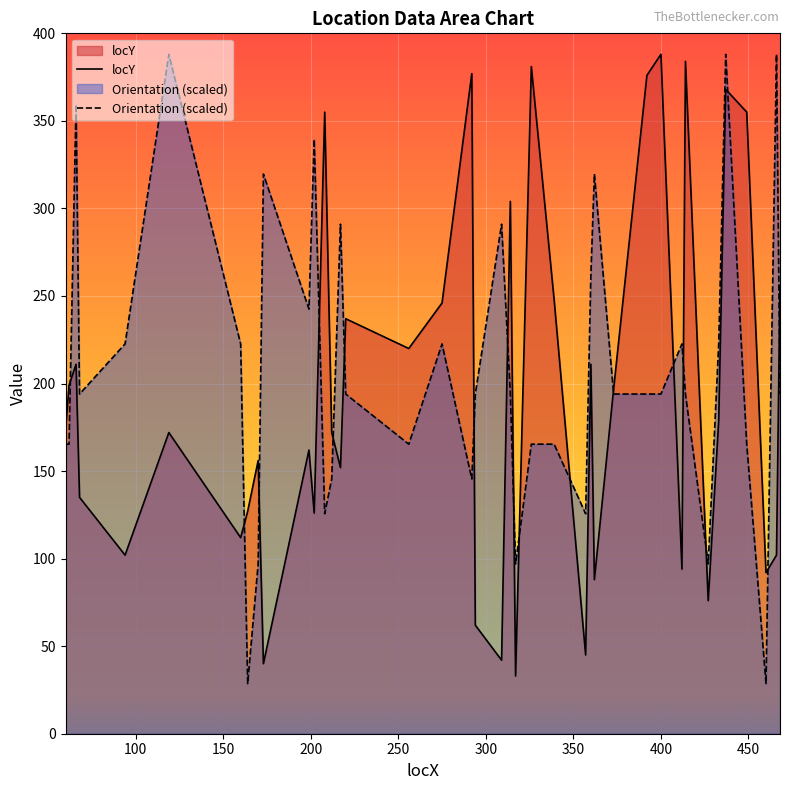

What is the highest value of the locY series?

388.0